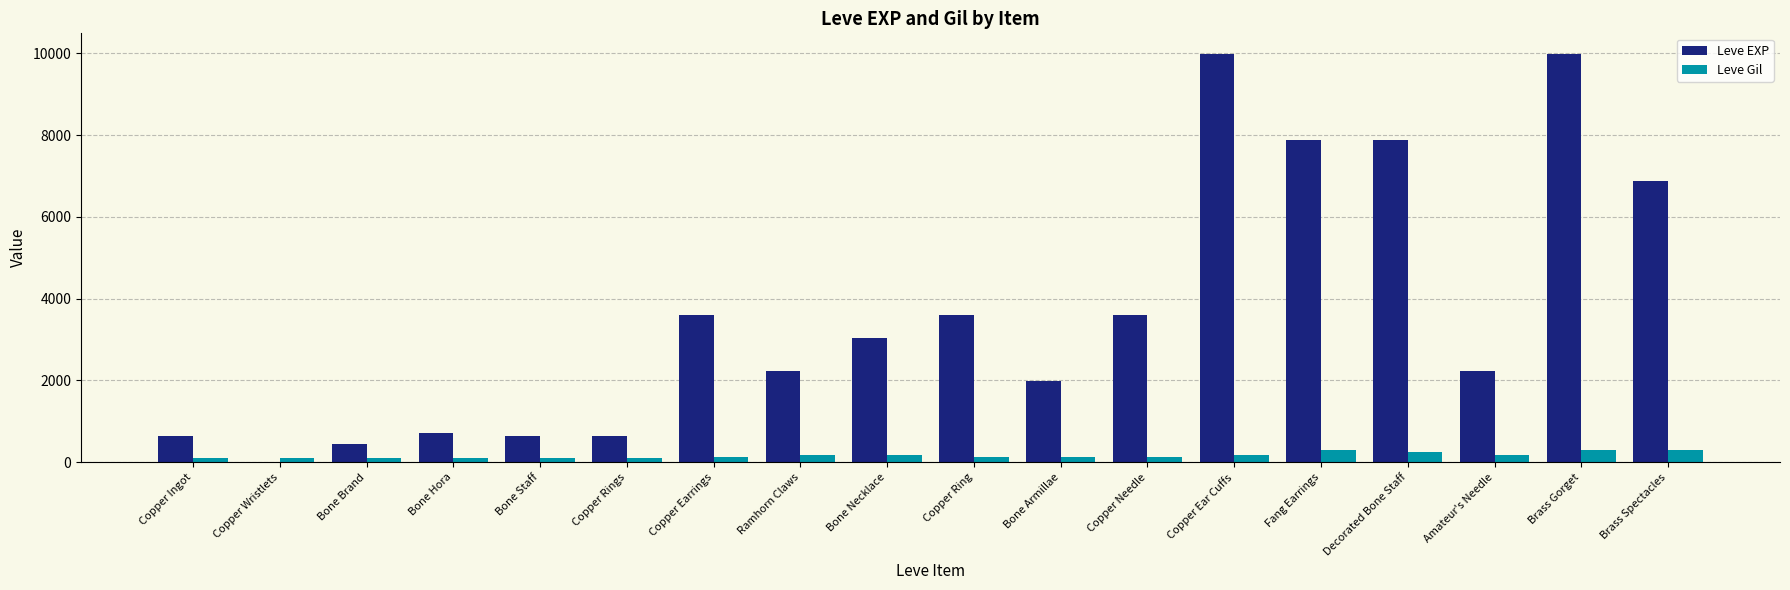

Is it true that Leve EXP equals 245 at Copper Ingot?

False